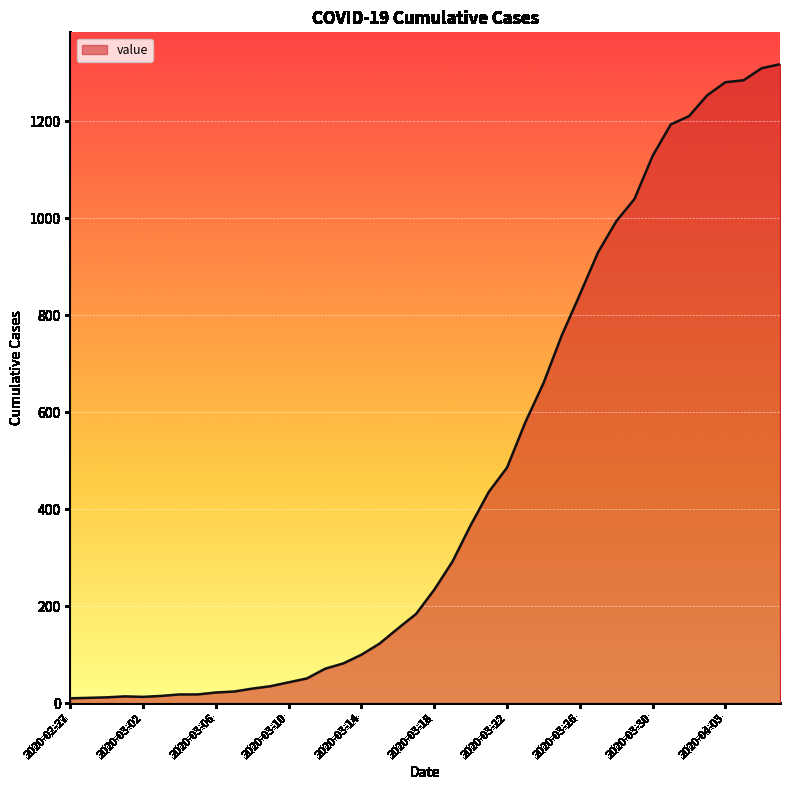

What is the maximum value shown in the chart?

1318